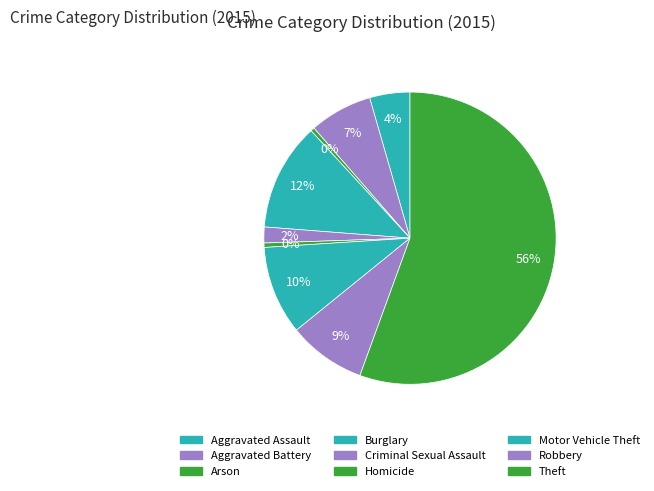

The Aggravated Assault slice represents 4% of the pie. True or false?

True